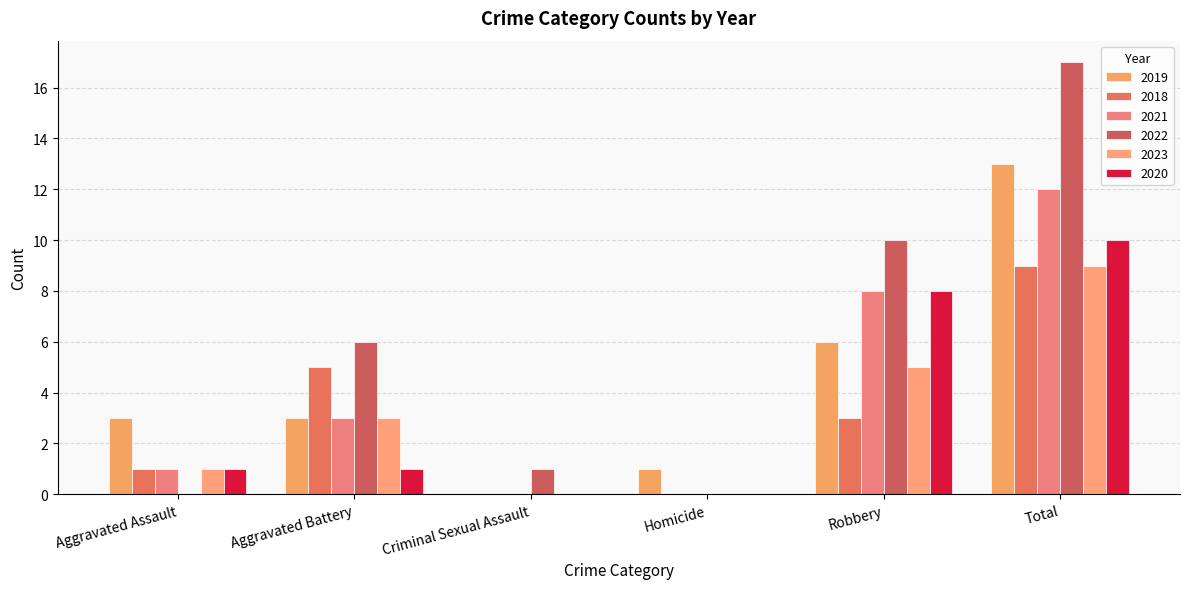

At which label is 2023 closest to 4?

Aggravated Battery